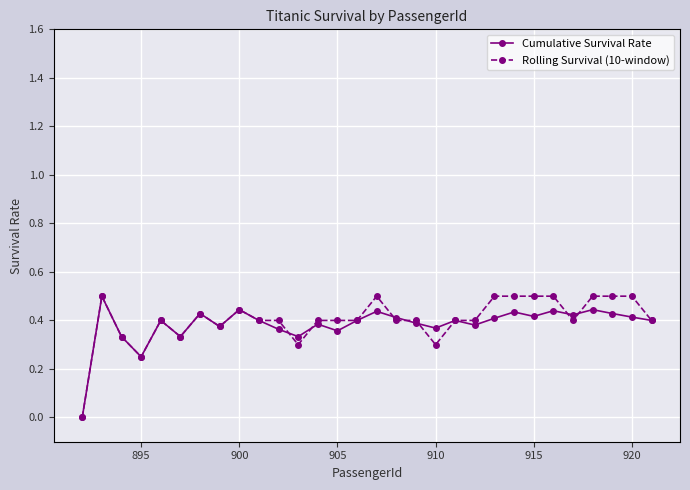

What is the greatest value displayed?

0.5